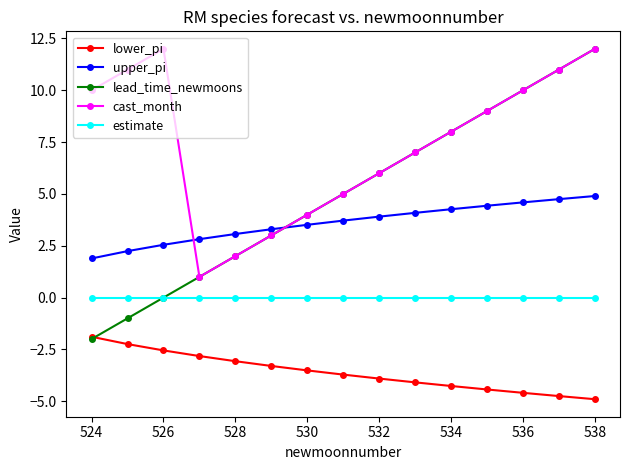

Which series has the largest total across all categories?

cast_month